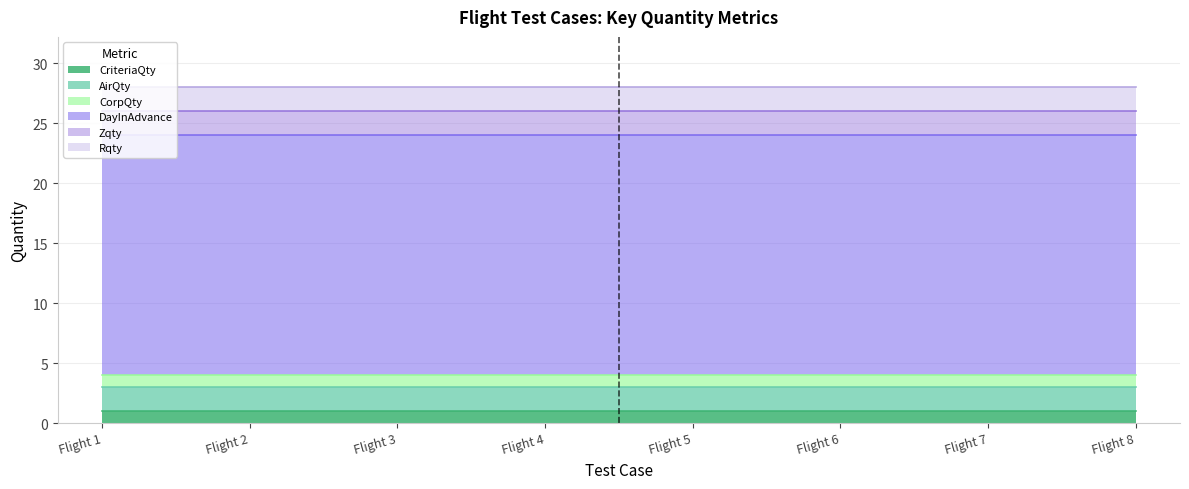

What is the value of the DayInAdvance point at the 8th from the left?

20